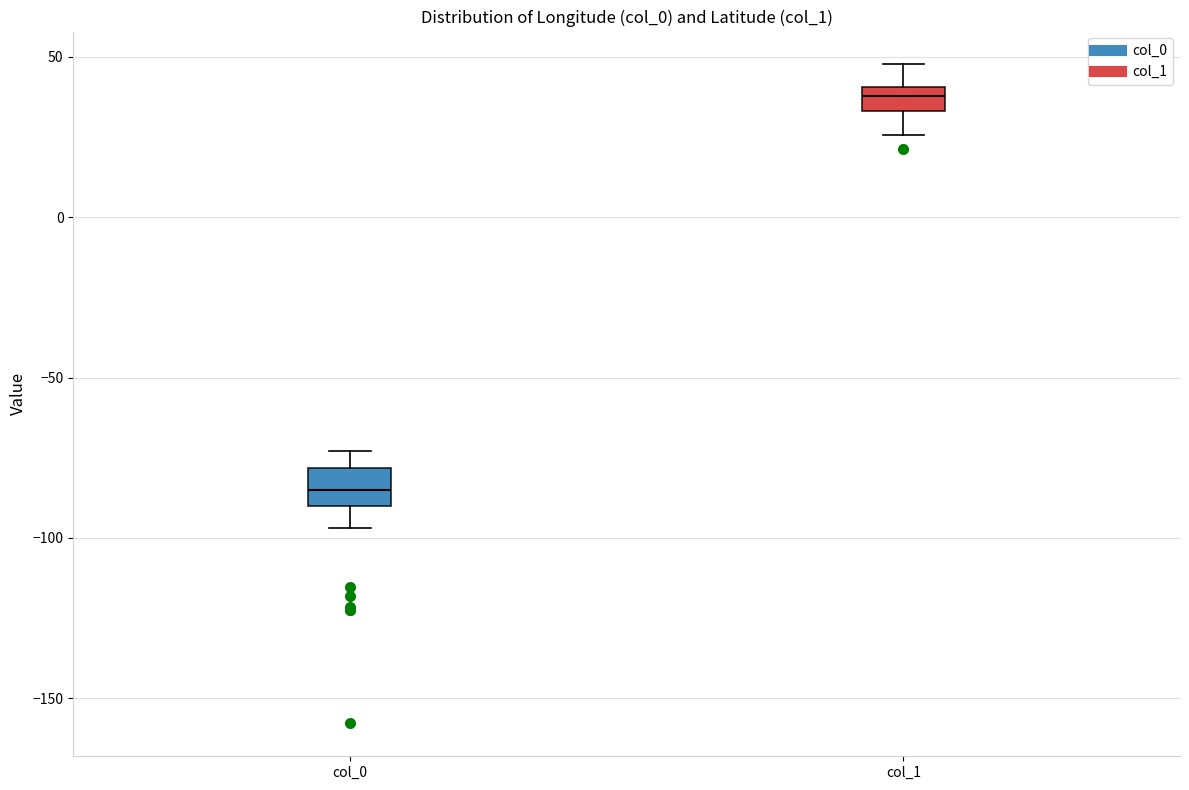

Reading left to right, transcribe this box plot: for each box, give where its median line is, the range the box spans, and where its two whiskers end, as read against the y-axis. The values are not printed on the chart, so give them approximately, as read against the axis.

col_0: median -85, box -90 to -80, whiskers -95 to -75
col_1: median 40 (inside the box), box 35 to 40, whiskers 25 to 50